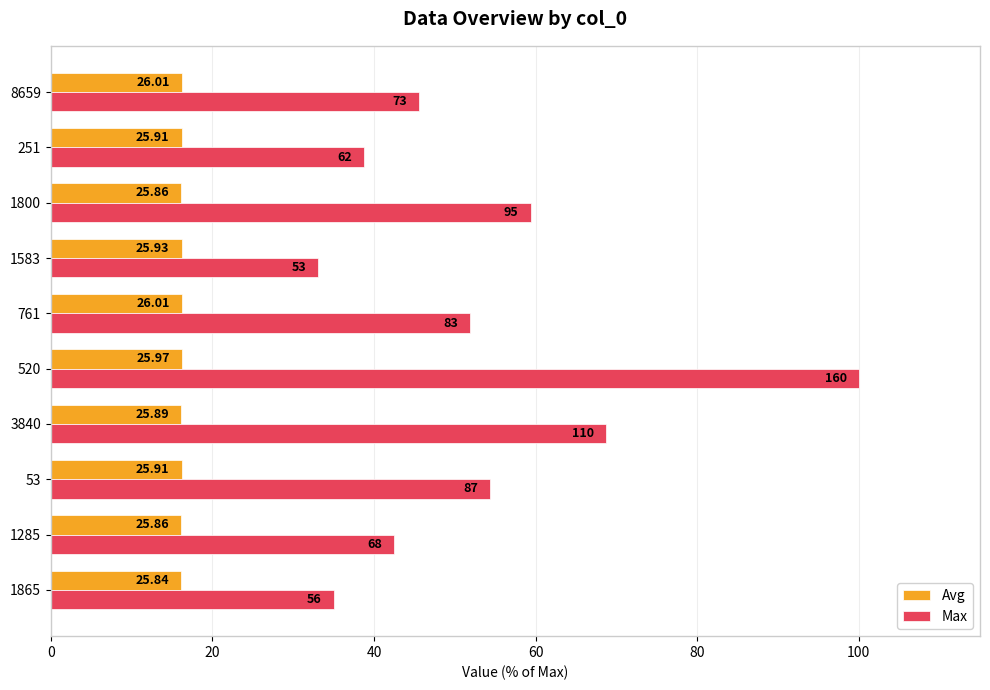

What are all the series names shown in the legend?

Avg, Max